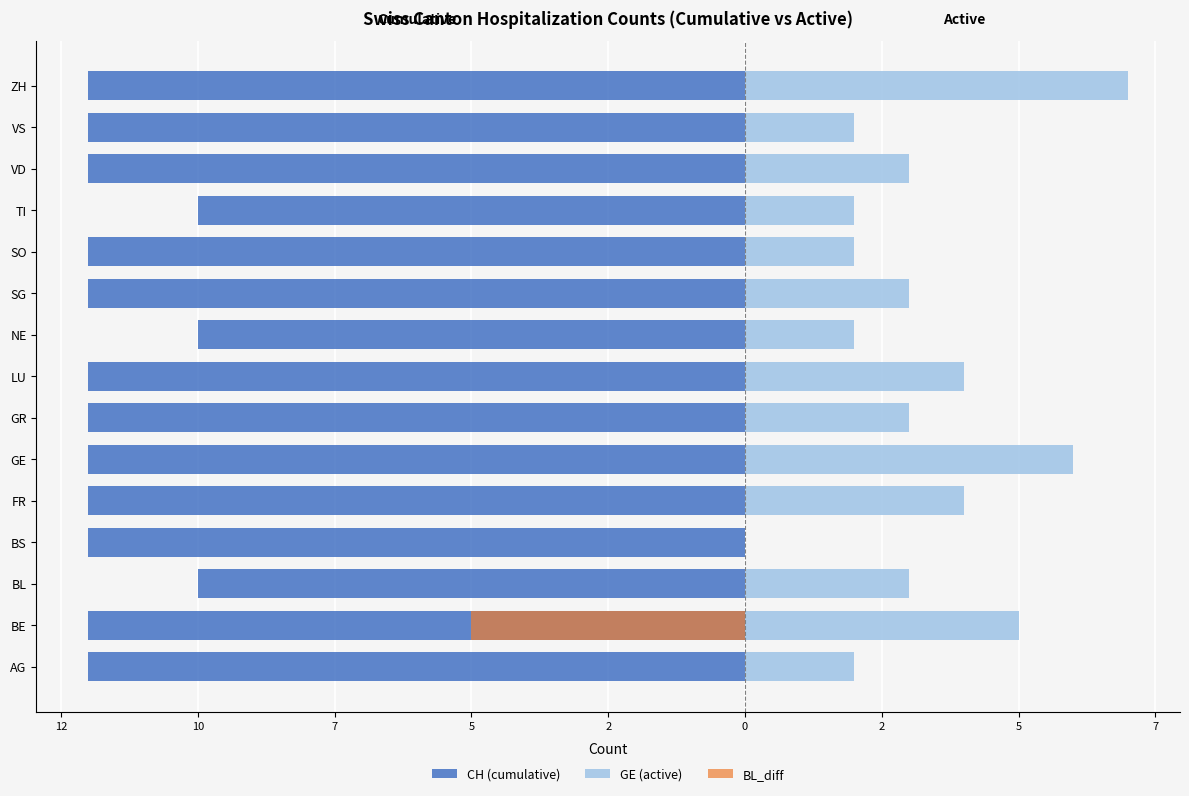

Between LU and SO, which is larger?

LU